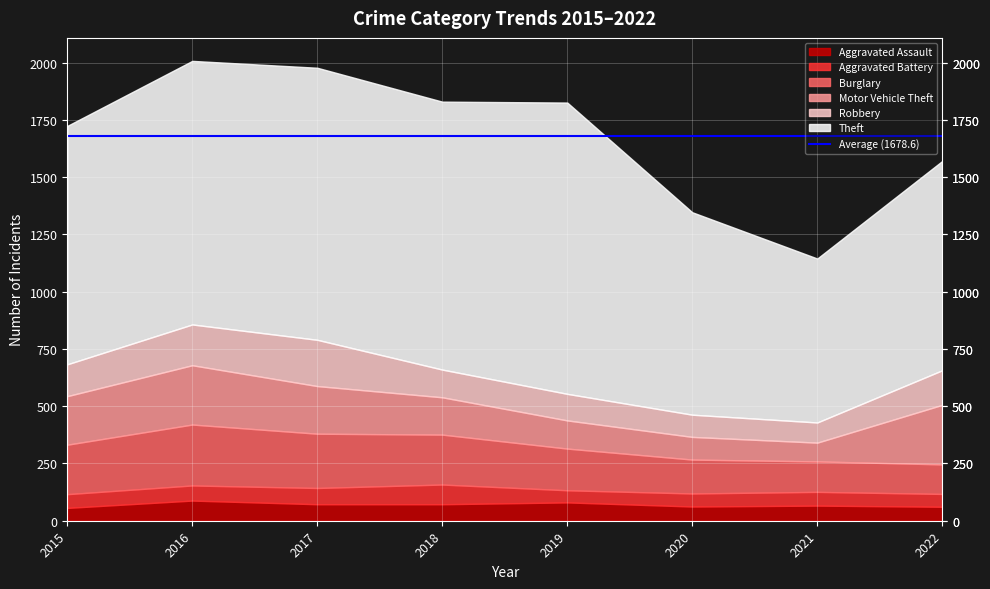

What is the maximum value for Motor Vehicle Theft?

260